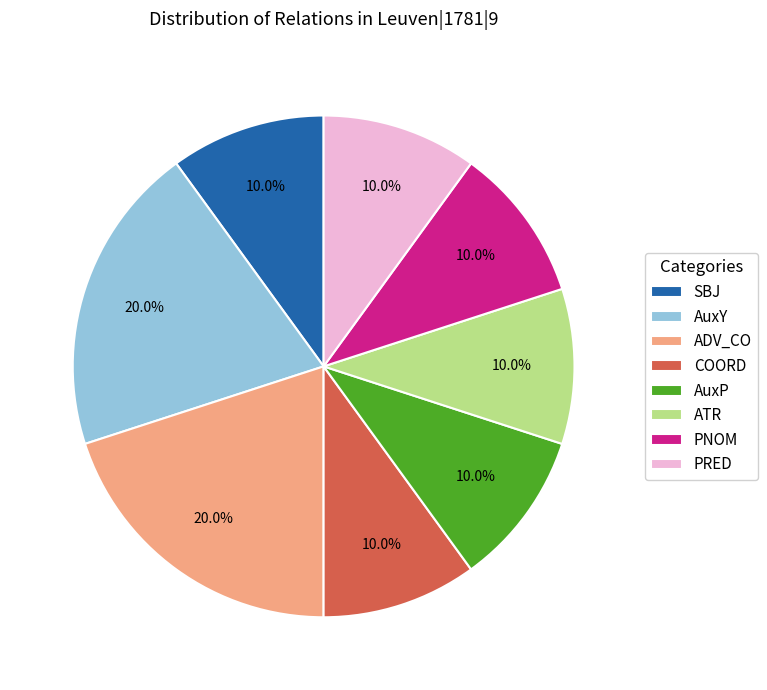

To the nearest percent, what is the average slice percentage?

12%